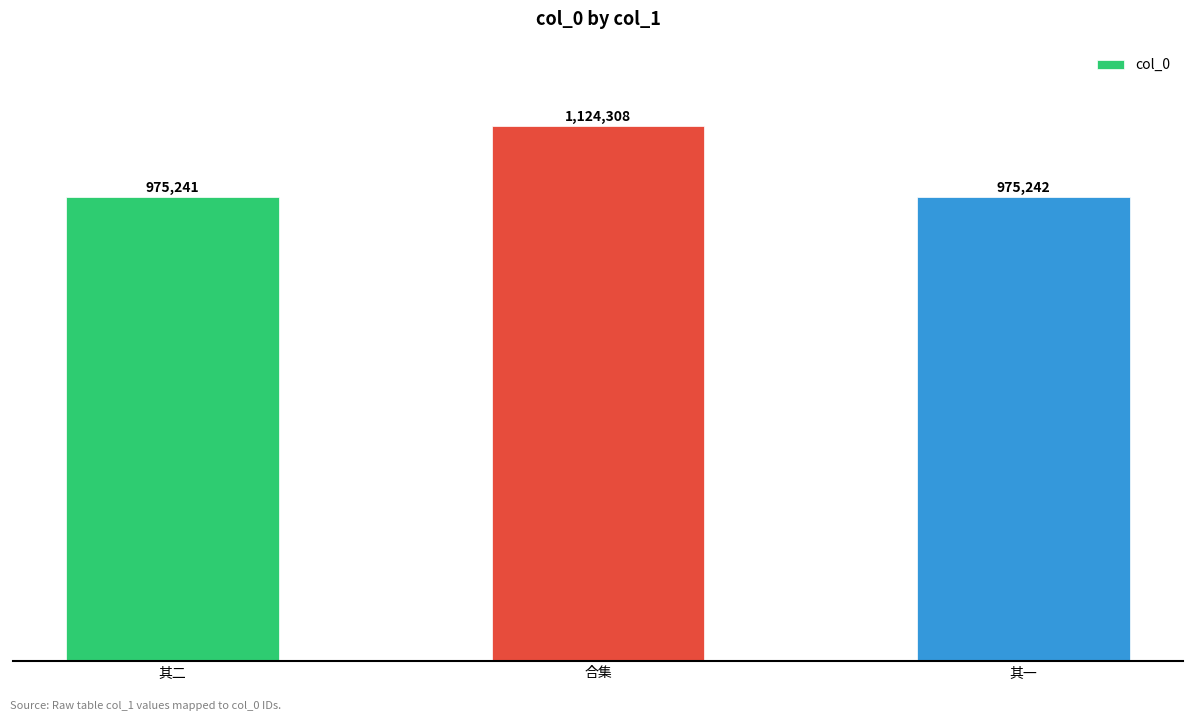

Rank the categories by value from lowest to highest.

其二, 其一, 合集